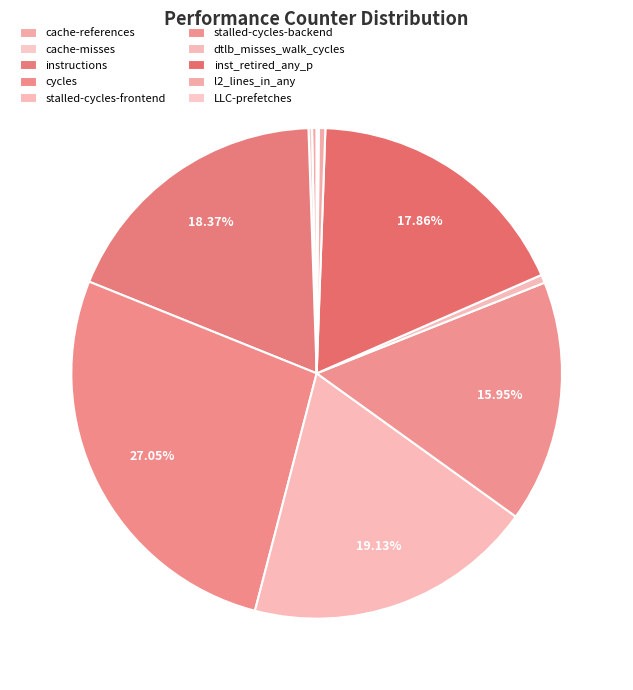

Is the sum of inst_retired_any_p and dtlb_misses_walk_cycles greater than half?

No